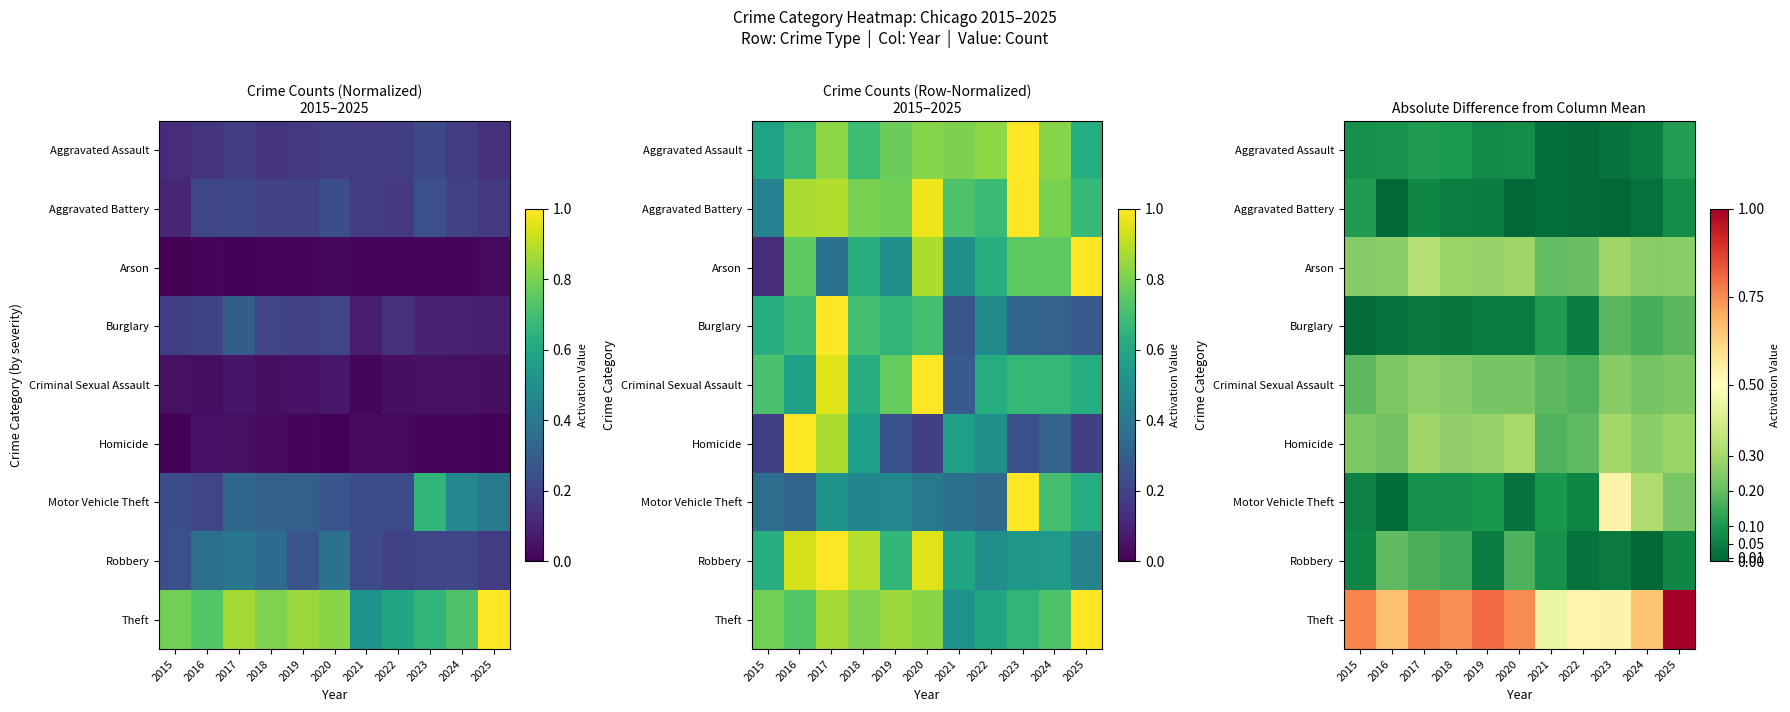

At how many categories does at least one series exceed 0?

11